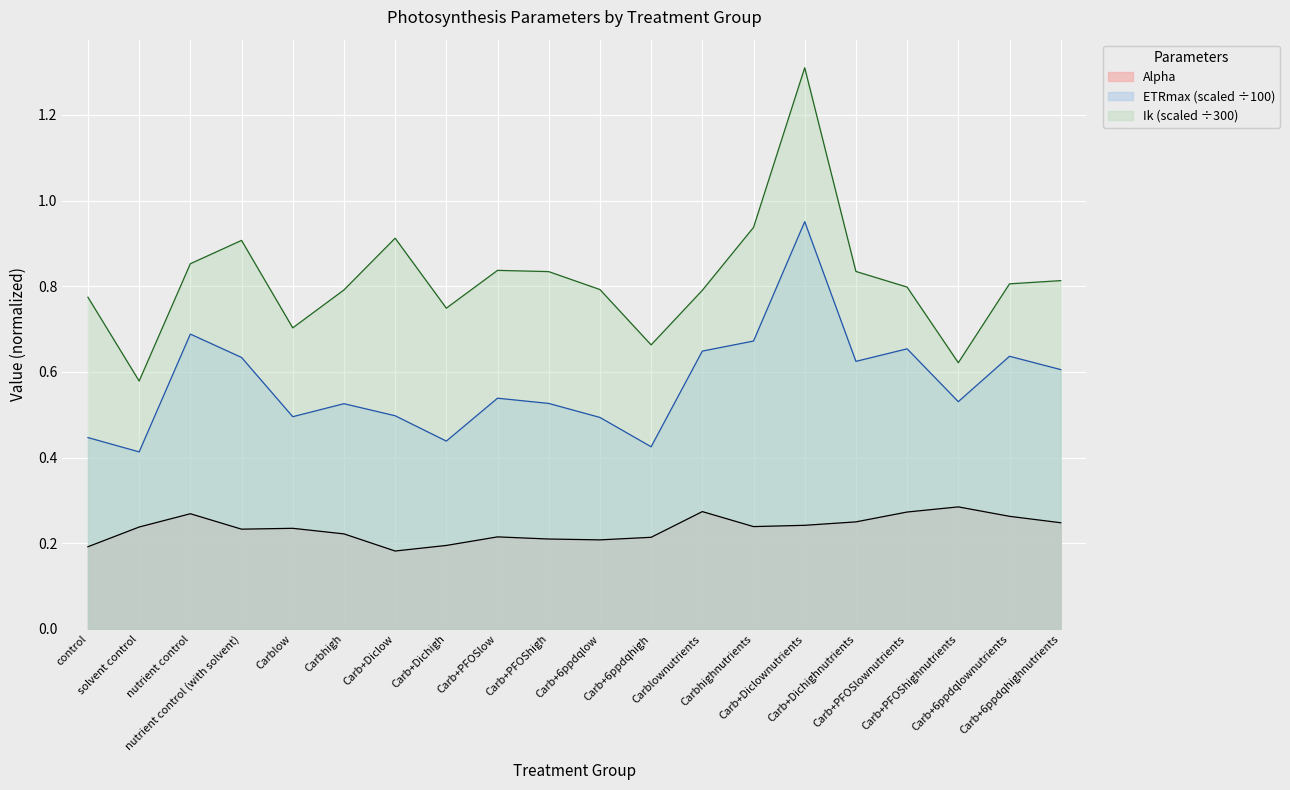

Reading right to left, what are all the values shown in this chart?

Alpha: Carb+6ppdqhighnutrients=0.2	Carb+6ppdqlownutrients=0.3	Carb+PFOShighnutrients=0.3	Carb+PFOSlownutrients=0.3	Carb+Dichighnutrients=0.2	Carb+Diclownutrients=0.2	Carbhighnutrients=0.2	Carblownutrients=0.3	Carb+6ppdqhigh=0.2	Carb+6ppdqlow=0.2	Carb+PFOShigh=0.2	Carb+PFOSlow=0.2	Carb+Dichigh=0.2	Carb+Diclow=0.2	Carbhigh=0.2	Carblow=0.2	nutrient control (with solvent)=0.2	nutrient control=0.3	solvent control=0.2	control=0.2
ETRmax: Carb+6ppdqhighnutrients=0.6	Carb+6ppdqlownutrients=0.6	Carb+PFOShighnutrients=0.5	Carb+PFOSlownutrients=0.7	Carb+Dichighnutrients=0.6	Carb+Diclownutrients=1.0	Carbhighnutrients=0.7	Carblownutrients=0.6	Carb+6ppdqhigh=0.4	Carb+6ppdqlow=0.5	Carb+PFOShigh=0.5	Carb+PFOSlow=0.5	Carb+Dichigh=0.4	Carb+Diclow=0.5	Carbhigh=0.5	Carblow=0.5	nutrient control (with solvent)=0.6	nutrient control=0.7	solvent control=0.4	control=0.4
Ik: Carb+6ppdqhighnutrients=0.8	Carb+6ppdqlownutrients=0.8	Carb+PFOShighnutrients=0.6	Carb+PFOSlownutrients=0.8	Carb+Dichighnutrients=0.8	Carb+Diclownutrients=1.3	Carbhighnutrients=0.9	Carblownutrients=0.8	Carb+6ppdqhigh=0.7	Carb+6ppdqlow=0.8	Carb+PFOShigh=0.8	Carb+PFOSlow=0.8	Carb+Dichigh=0.7	Carb+Diclow=0.9	Carbhigh=0.8	Carblow=0.7	nutrient control (with solvent)=0.9	nutrient control=0.9	solvent control=0.6	control=0.8